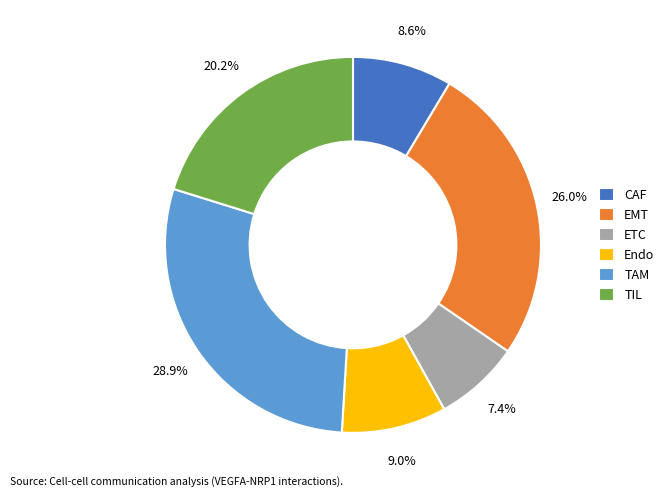

How many slices are in this pie chart?

6